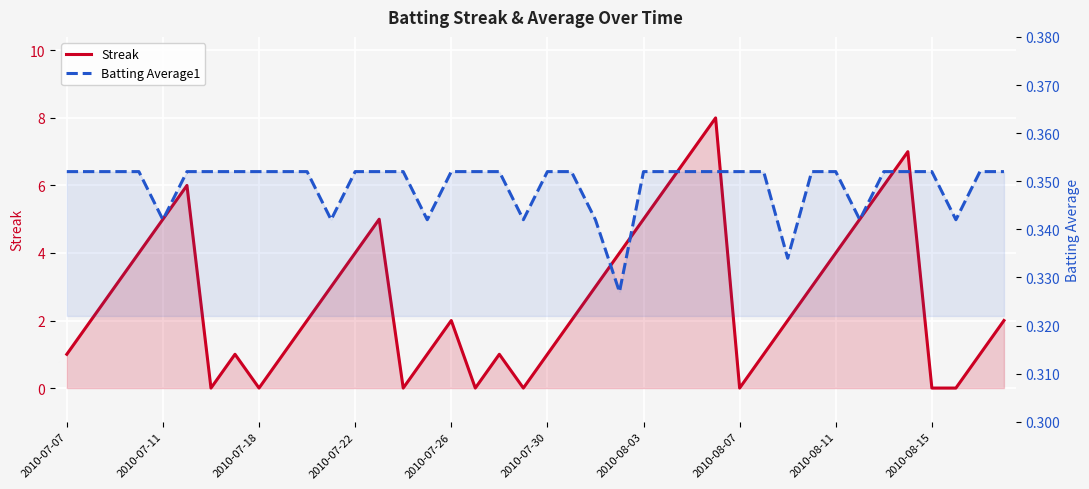

Is it true that Batting Average1 equals 0.4 at 27?

True